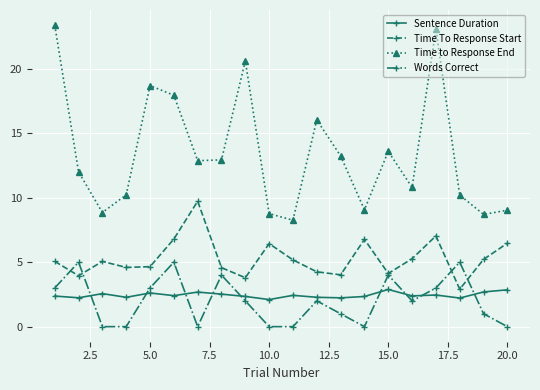

How many series are shown in this chart?

4